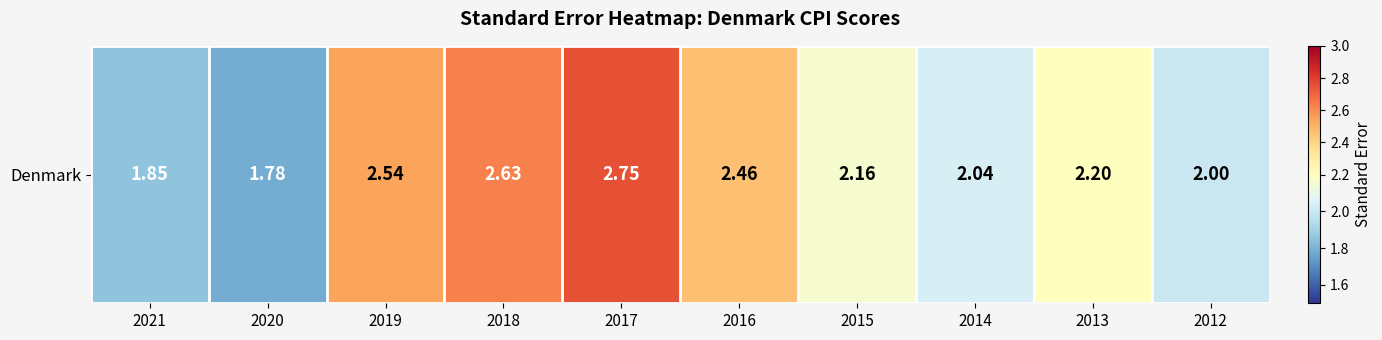

What is the difference between the values at 2018 and 2020?

0.8